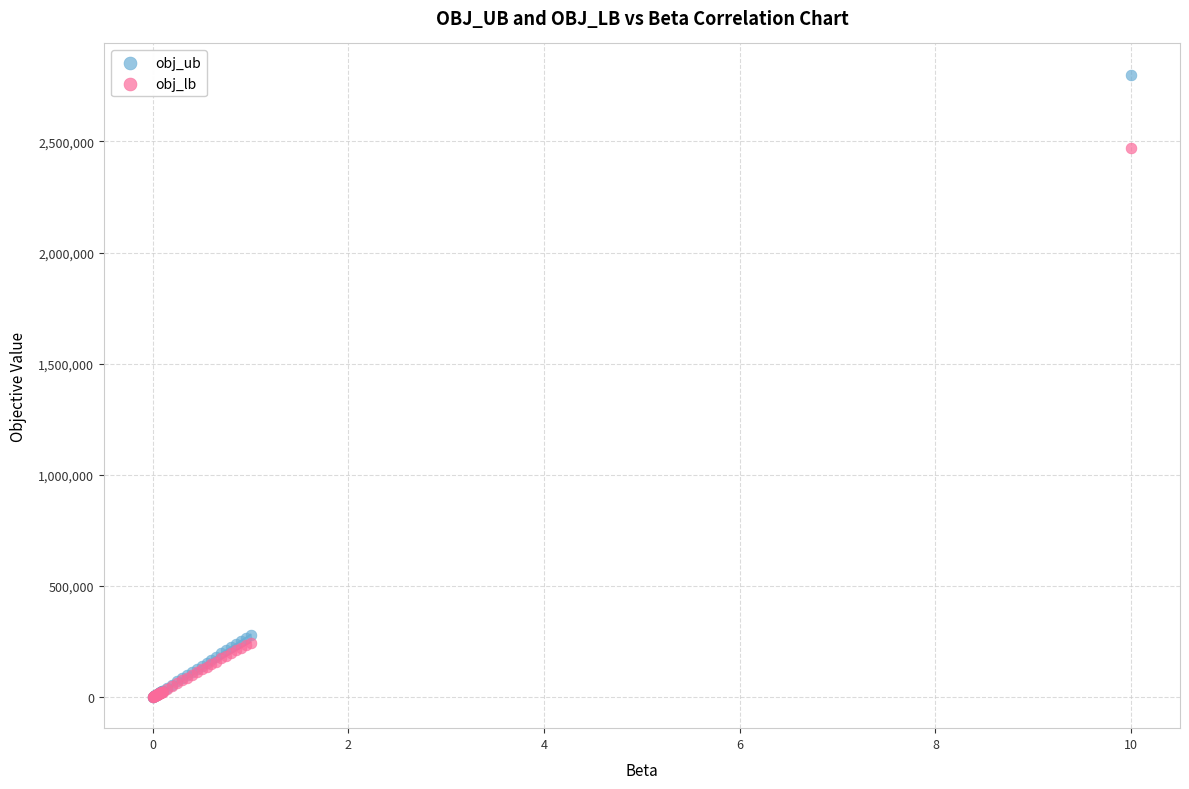

Which series reaches the maximum Y coordinate?

obj_ub